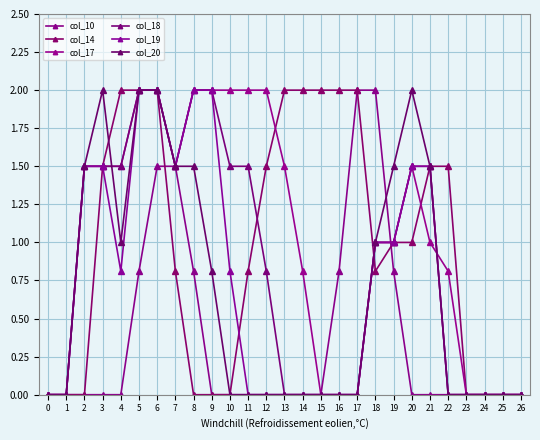

Reading right to left, transcribe all the data shown in this chart.

col_10: 26=0.0	25=0.0	24=0.0	23=0.0	22=0.0	21=0.0	20=0.0	19=0.8	18=2.0	17=2.0	16=0.8	15=0.0	14=0.0	13=0.0	12=0.0	11=0.0	10=0.0	9=0.0	8=0.8	7=1.5	6=1.5	5=0.8	4=0.0	3=0.0	2=0.0	1=0.0	0=0.0
col_14: 26=0.0	25=0.0	24=0.0	23=0.0	22=1.5	21=1.5	20=1.0	19=1.0	18=0.8	17=2.0	16=2.0	15=2.0	14=2.0	13=2.0	12=1.5	11=0.8	10=0.0	9=0.0	8=0.0	7=0.8	6=2.0	5=2.0	4=2.0	3=1.5	2=0.0	1=0.0	0=0.0
col_17: 26=0.0	25=0.0	24=0.0	23=0.0	22=0.8	21=1.0	20=1.5	19=1.0	18=1.0	17=0.0	16=0.0	15=0.0	14=0.8	13=1.5	12=2.0	11=2.0	10=2.0	9=2.0	8=2.0	7=1.5	6=2.0	5=2.0	4=1.5	3=1.5	2=1.5	1=0.0	0=0.0
col_18: 26=0.0	25=0.0	24=0.0	23=0.0	22=0.0	21=1.5	20=1.5	19=1.0	18=1.0	17=0.0	16=0.0	15=0.0	14=0.0	13=0.0	12=0.8	11=1.5	10=1.5	9=2.0	8=2.0	7=1.5	6=2.0	5=2.0	4=1.5	3=1.5	2=1.5	1=0.0	0=0.0
col_19: 26=0.0	25=0.0	24=0.0	23=0.0	22=0.0	21=1.5	20=1.5	19=1.0	18=1.0	17=0.0	16=0.0	15=0.0	14=0.0	13=0.0	12=0.0	11=0.0	10=0.8	9=2.0	8=2.0	7=1.5	6=2.0	5=2.0	4=0.8	3=1.5	2=1.5	1=0.0	0=0.0
col_20: 26=0.0	25=0.0	24=0.0	23=0.0	22=0.0	21=1.5	20=2.0	19=1.5	18=1.0	17=0.0	16=0.0	15=0.0	14=0.0	13=0.0	12=0.0	11=0.0	10=0.0	9=0.8	8=1.5	7=1.5	6=2.0	5=2.0	4=1.0	3=2.0	2=1.5	1=0.0	0=0.0